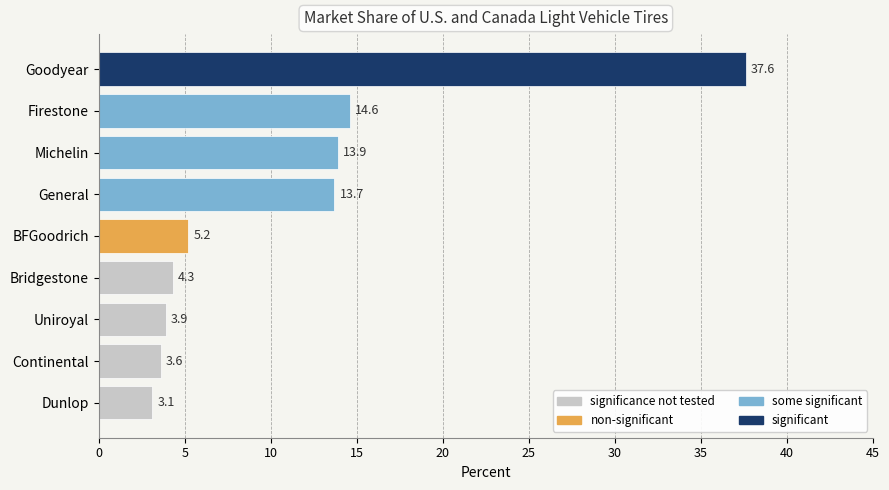

What is the approximate value at General?

13.7